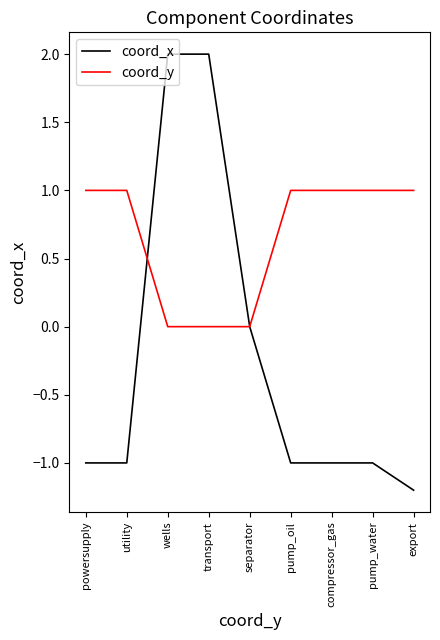

Rank the series by their average value, from highest to lowest.

coord_y, coord_x